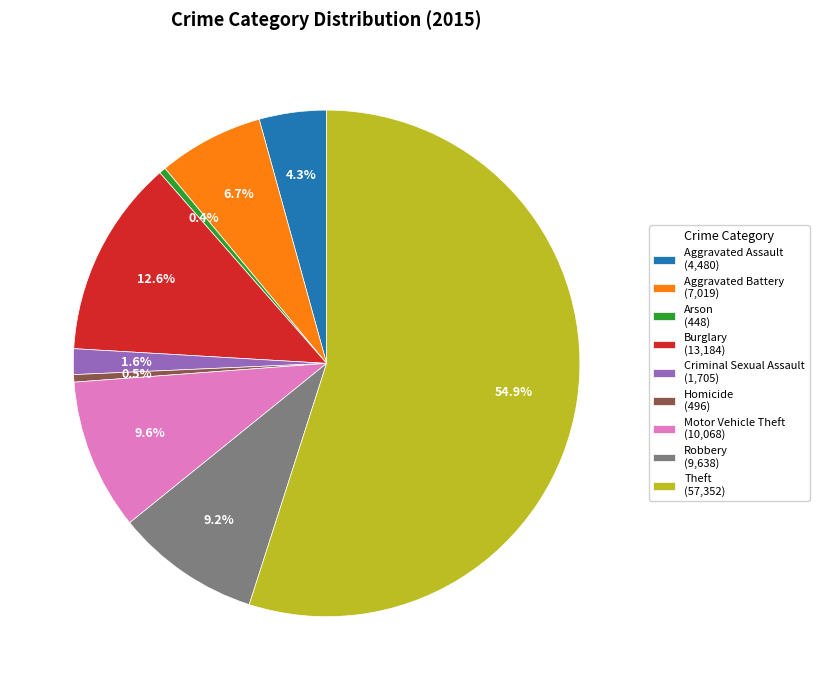

Do Robbery (9,638) and Arson (448) together represent more than half of the pie?

No